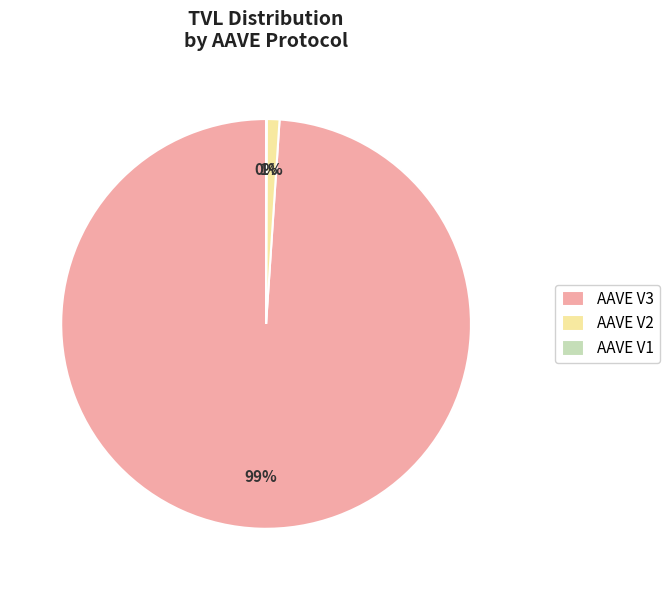

The AAVE V3 slice represents 99% of the pie. True or false?

True